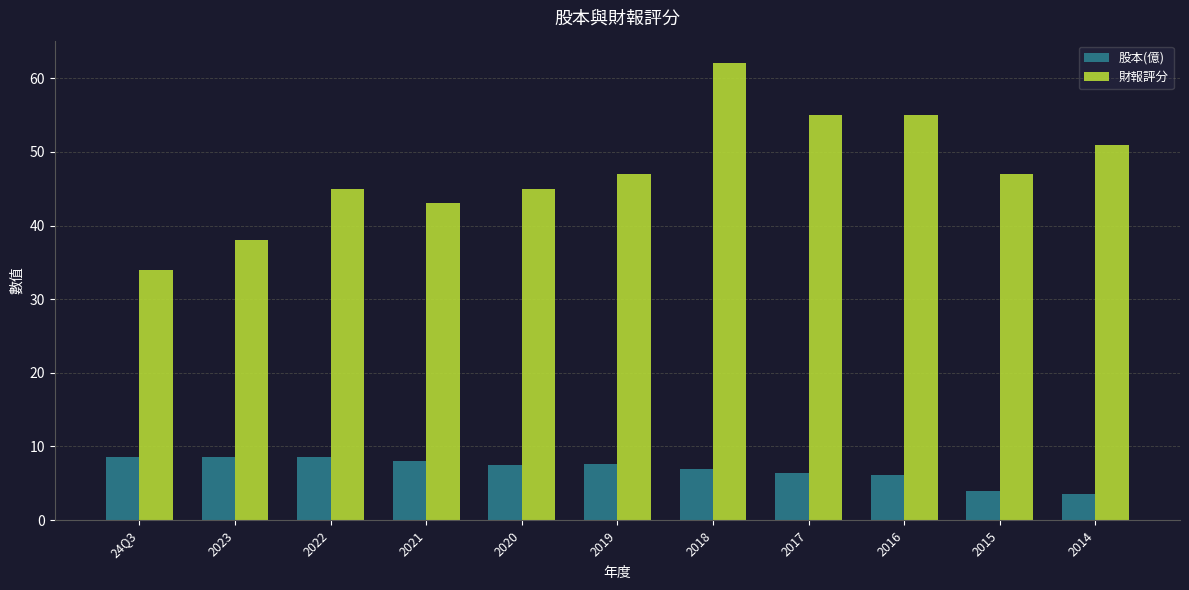

How many series are shown in this chart?

2